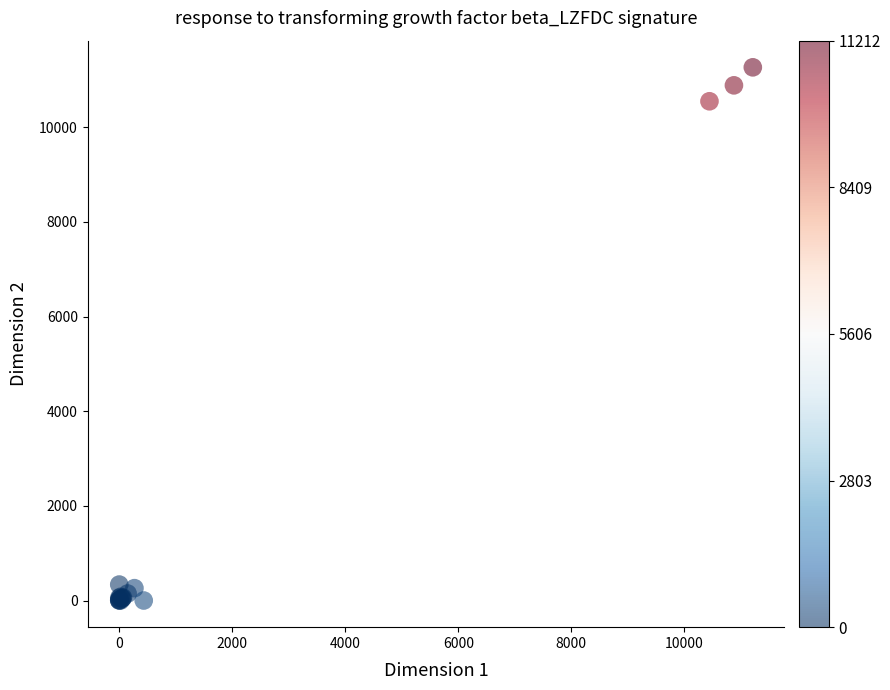

What Y value in the scatter plot is closest to 5633?

10550.0